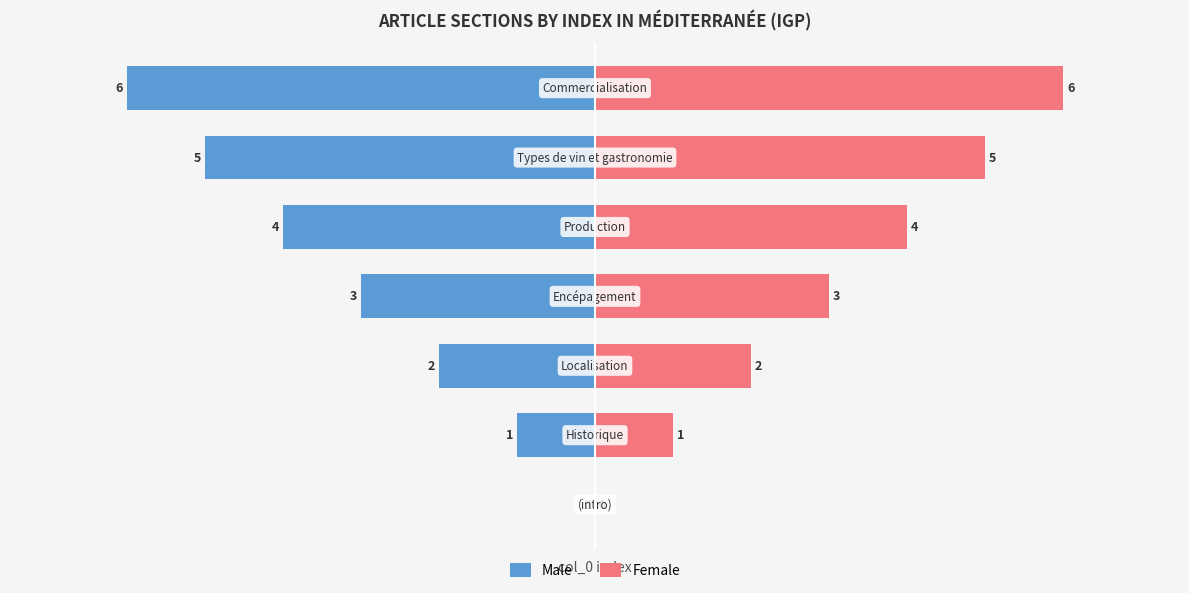

At how many categories does at least one series exceed 3?

3